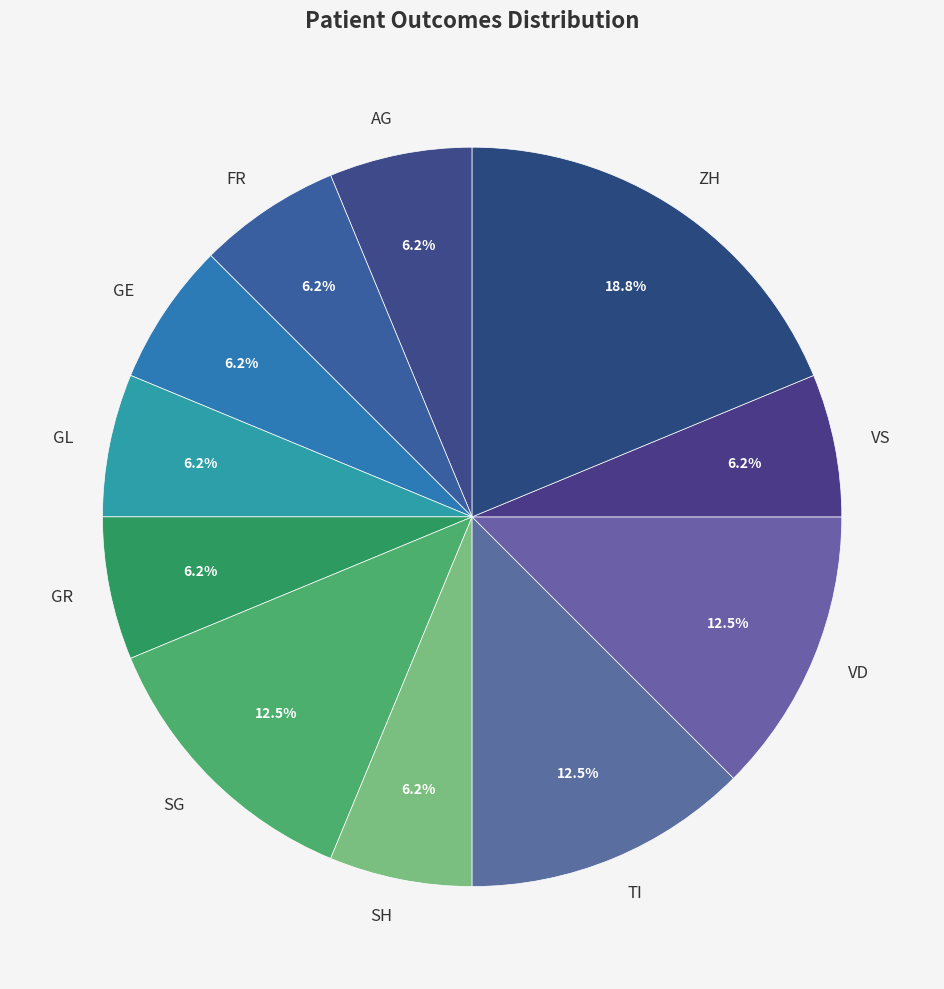

What percentage is NOT represented by TI?

87.5%